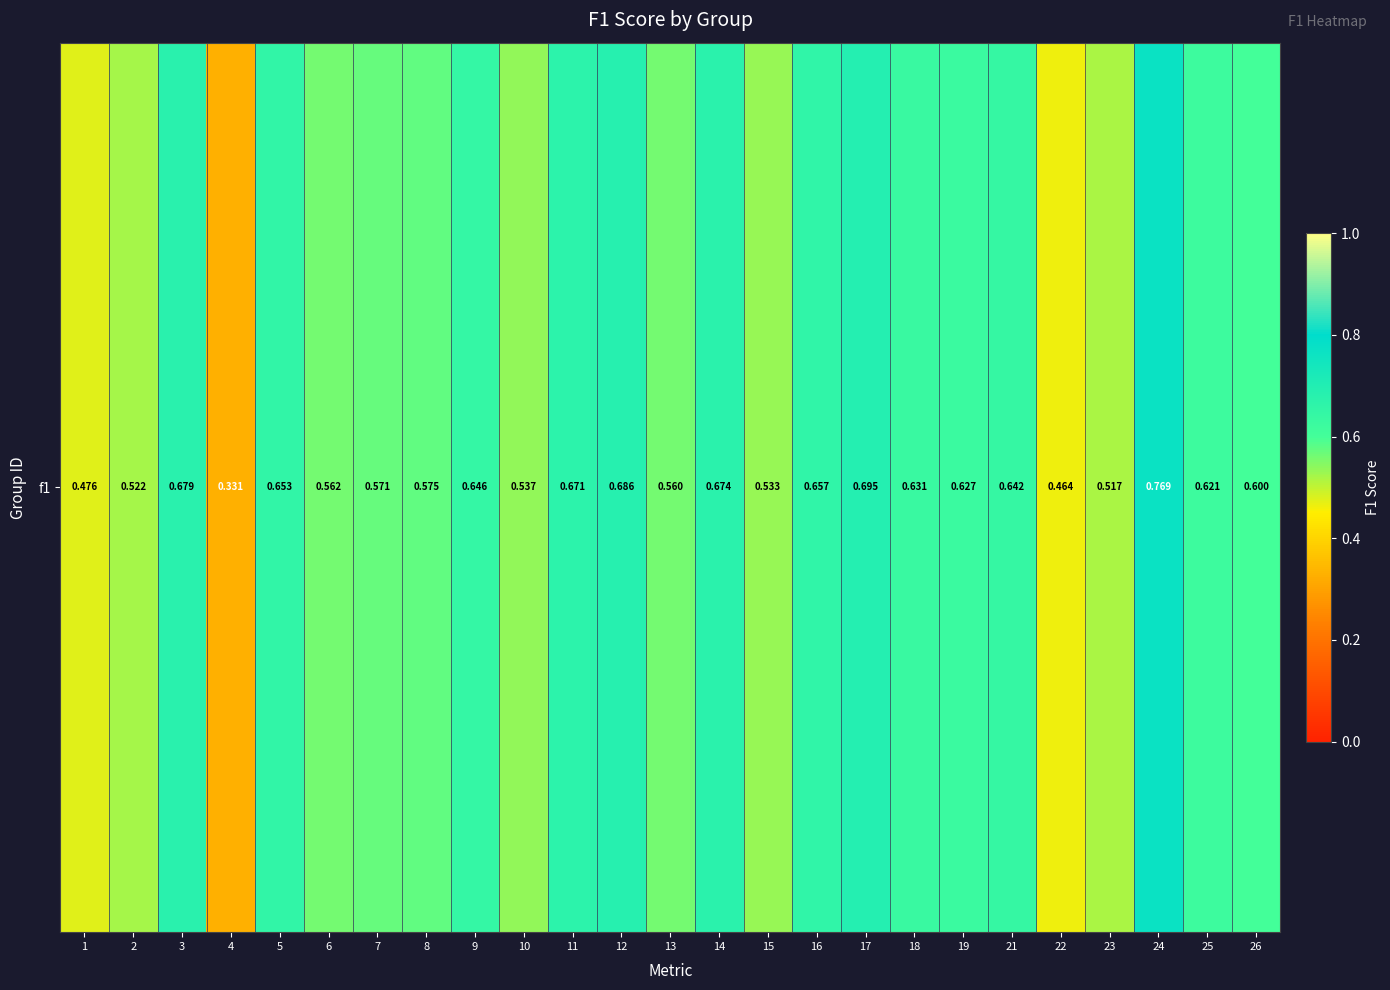

The value at 12 is 0.7. True or false?

True